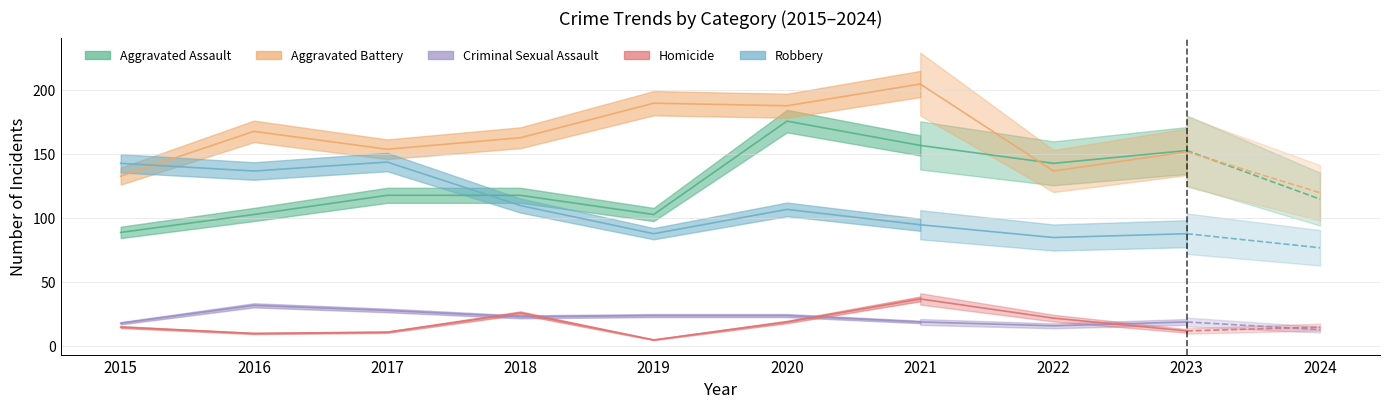

Is this an area chart (filled region under the line)?

No